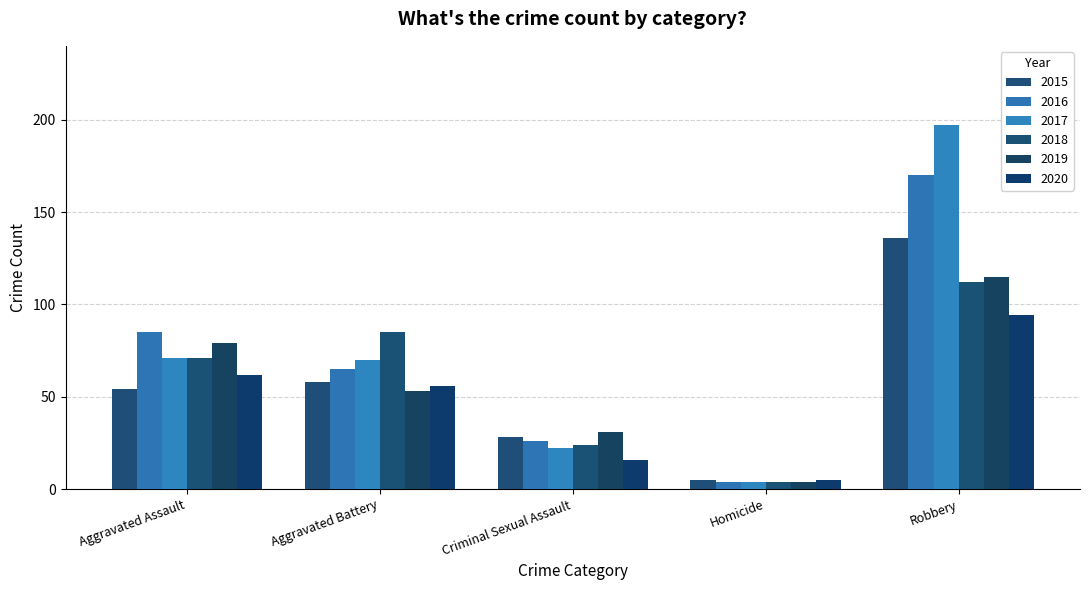

Reading left to right, transcribe all the data shown in this chart.

2015: 54	58	28	5	136
2016: 85	65	26	4	170
2017: 71	70	22	4	197
2018: 71	85	24	4	112
2019: 79	53	31	4	115
2020: 62	56	16	5	94